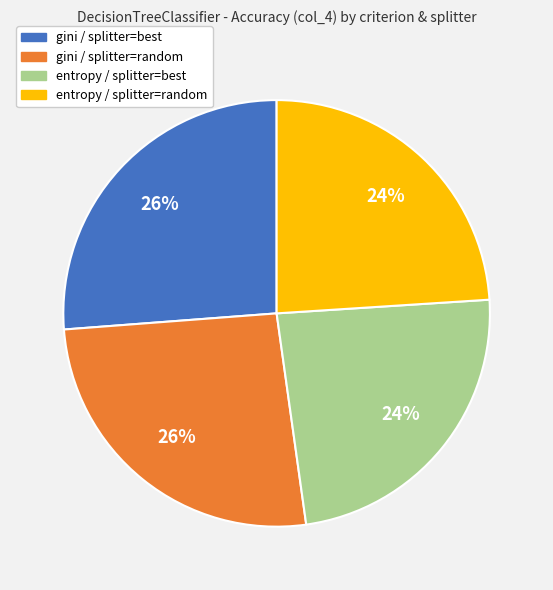

To the nearest percent, what portion does entropy / splitter=best represent?

24%